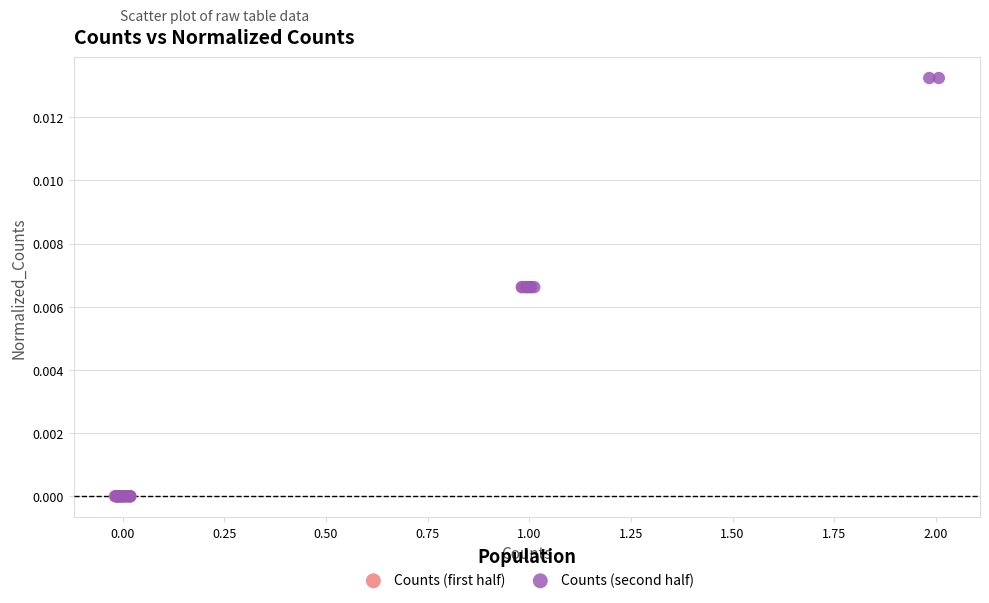

Which series contains the highest Y value?

Counts (second half)